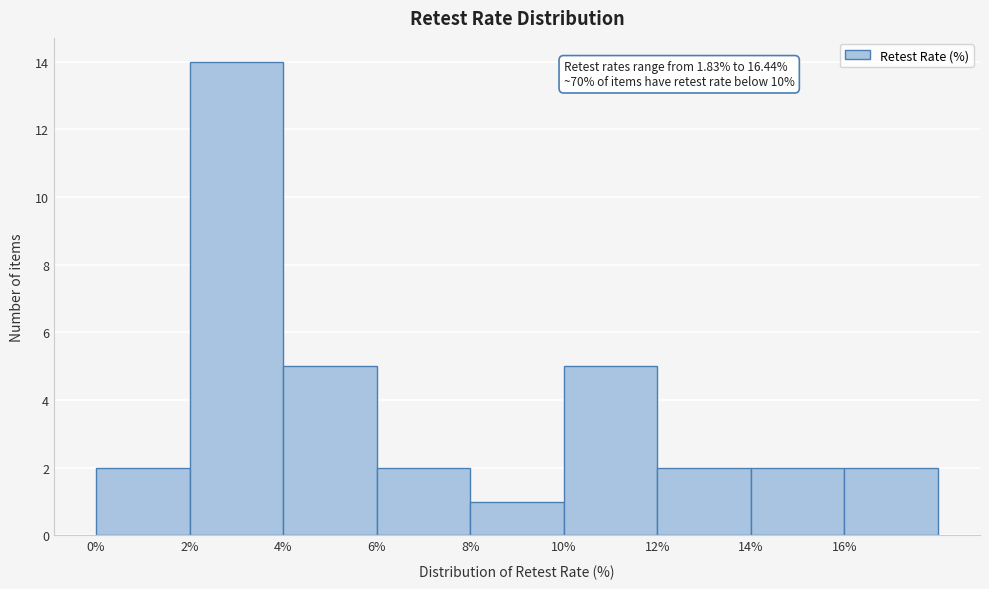

Which range on the x-axis has the tallest bar?

2 to 4